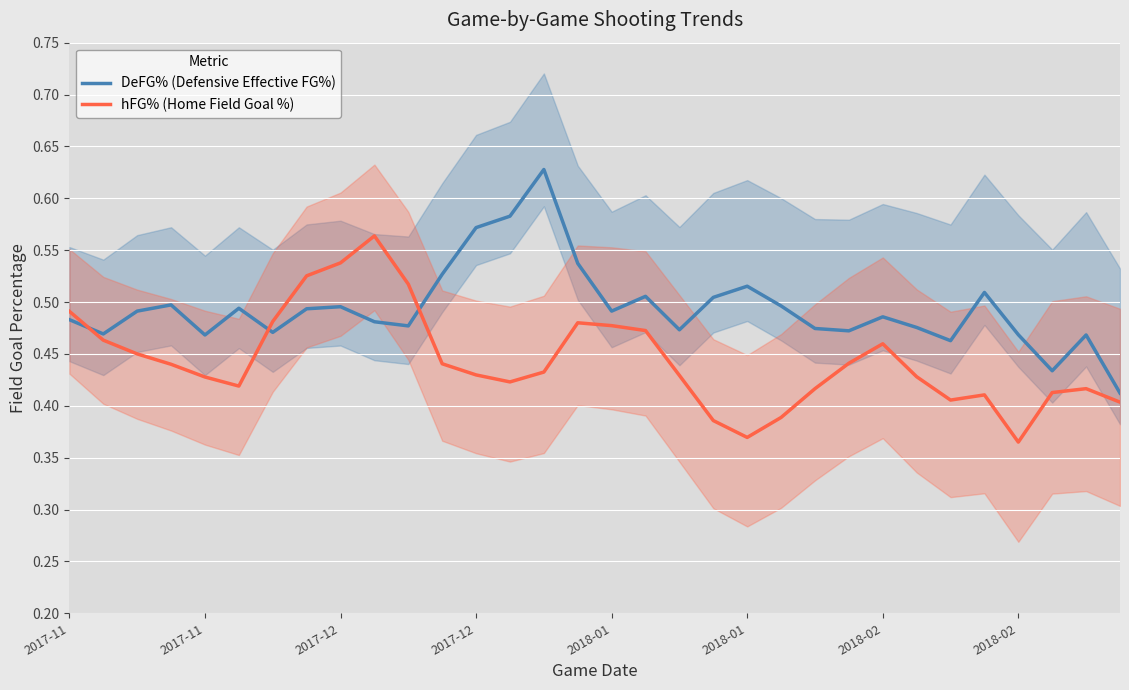

Does the chart display data point markers on the line(s)?

No